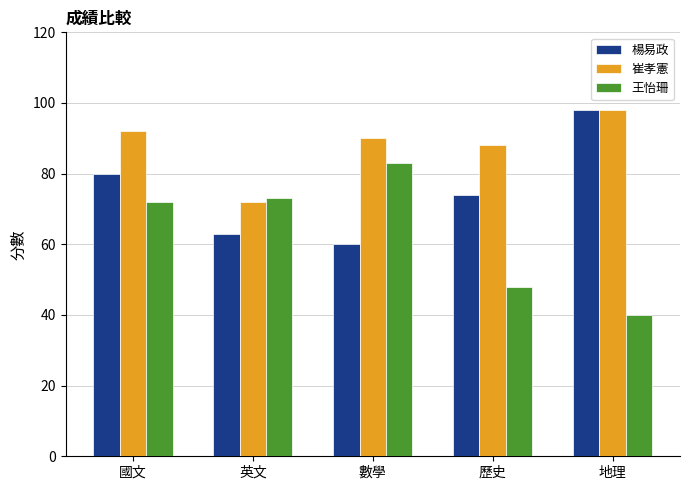

Which category has the highest value across all series?

地理